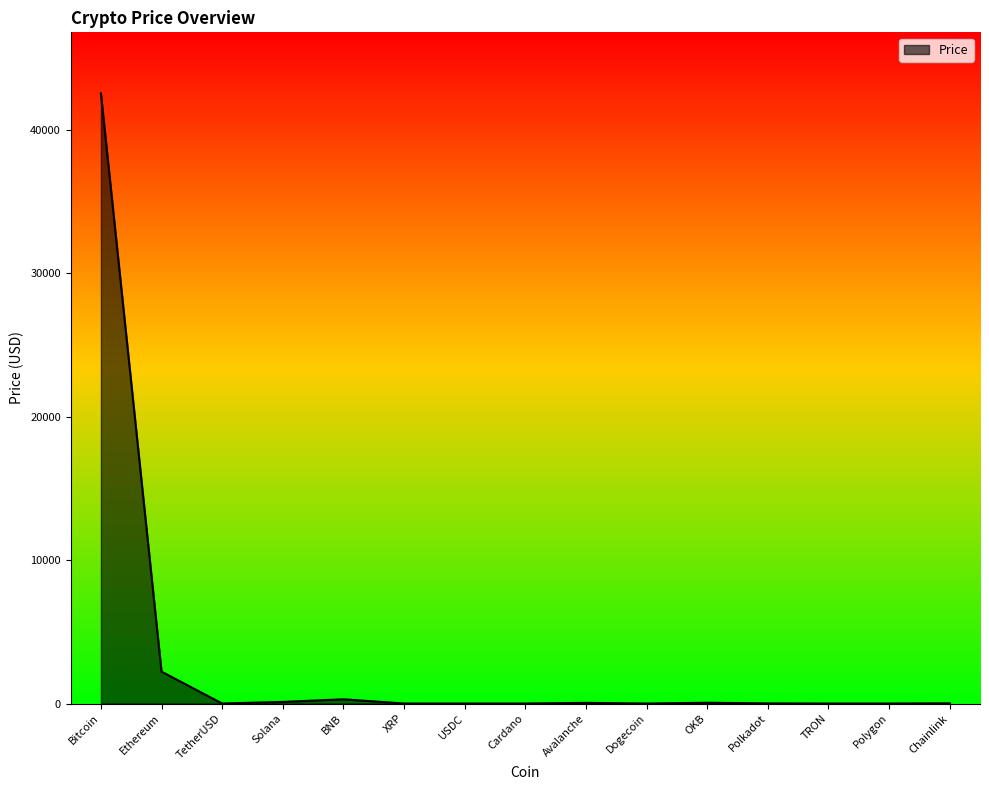

At which label is the value closest to 21281?

Ethereum